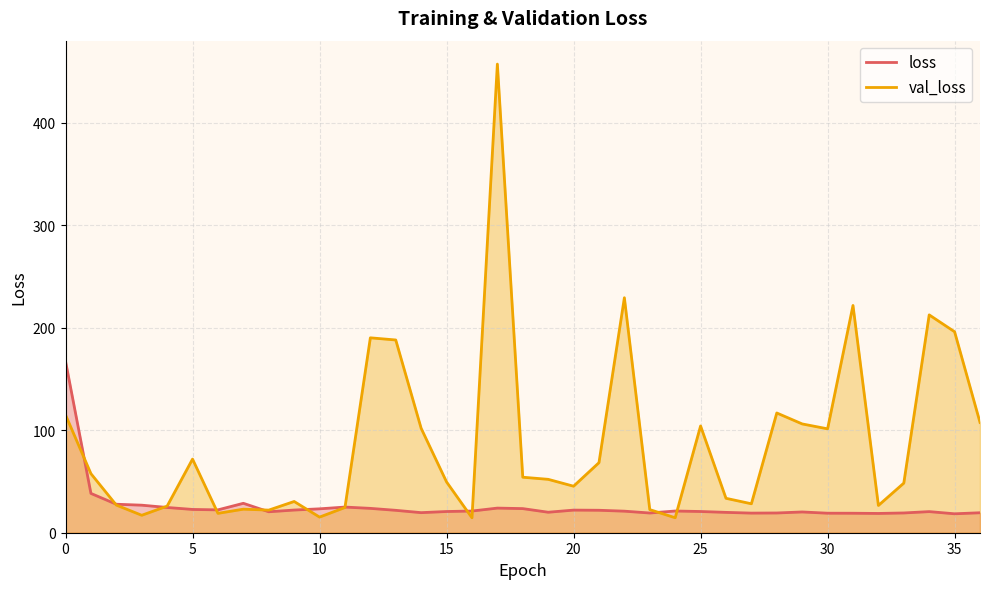

At which label does val_loss reach its minimum?

16